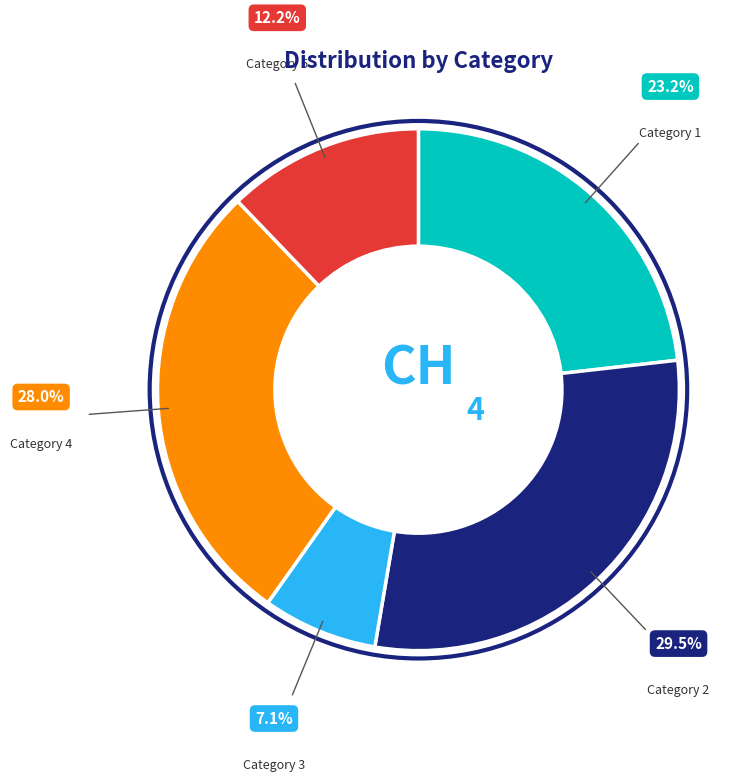

Is there a majority slice in this chart?

No